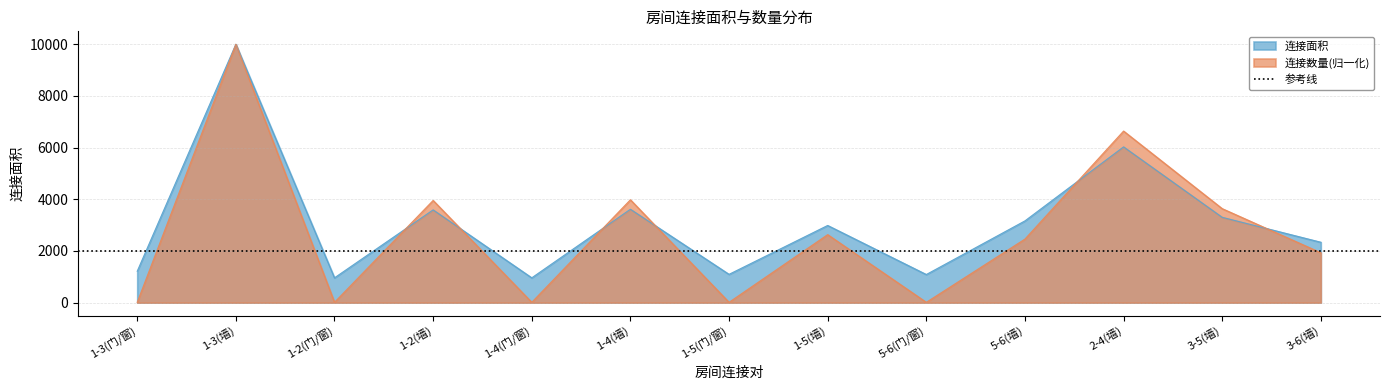

What is the sum of the 连接面积 values at 1-2(门/窗) and 5-6(墙)?

4122.0